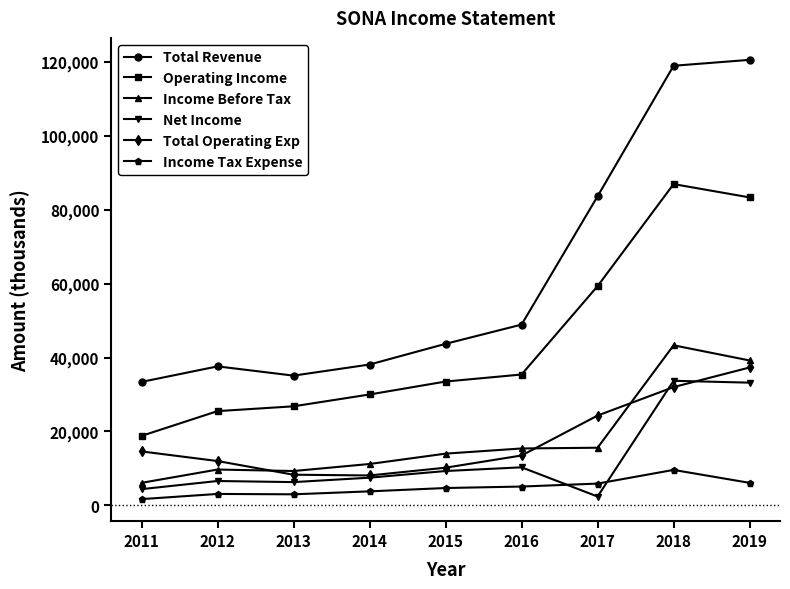

True or false: Income Before Tax has a value of 6100 at 2011.

True